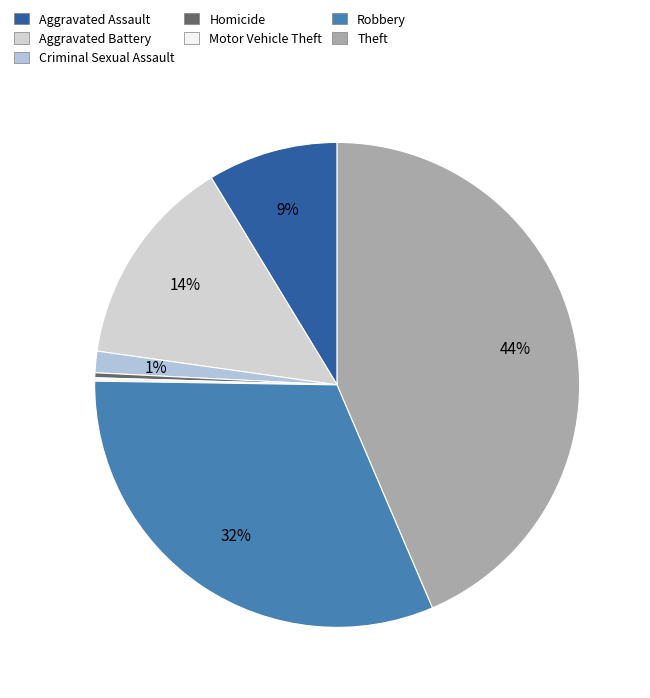

What percentage is the Theft slice, to the nearest percent?

44%